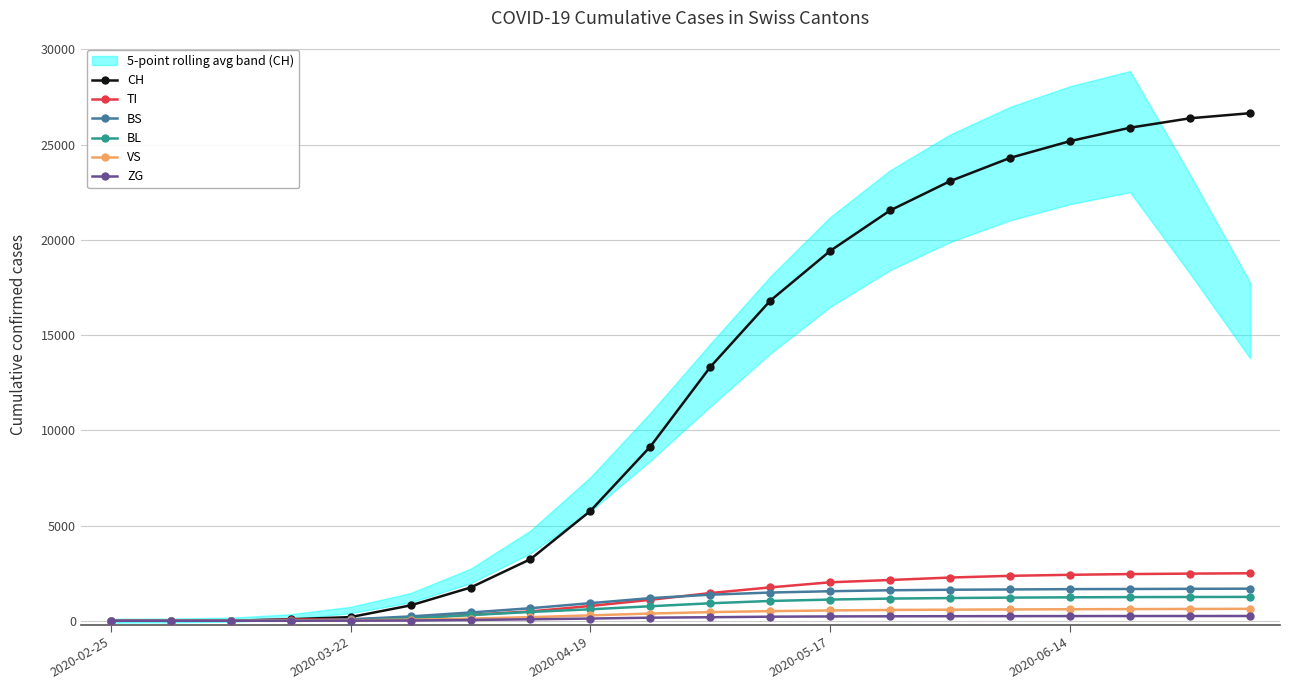

Between 2020-02-25 and 15, which series saw the biggest shift?

CH